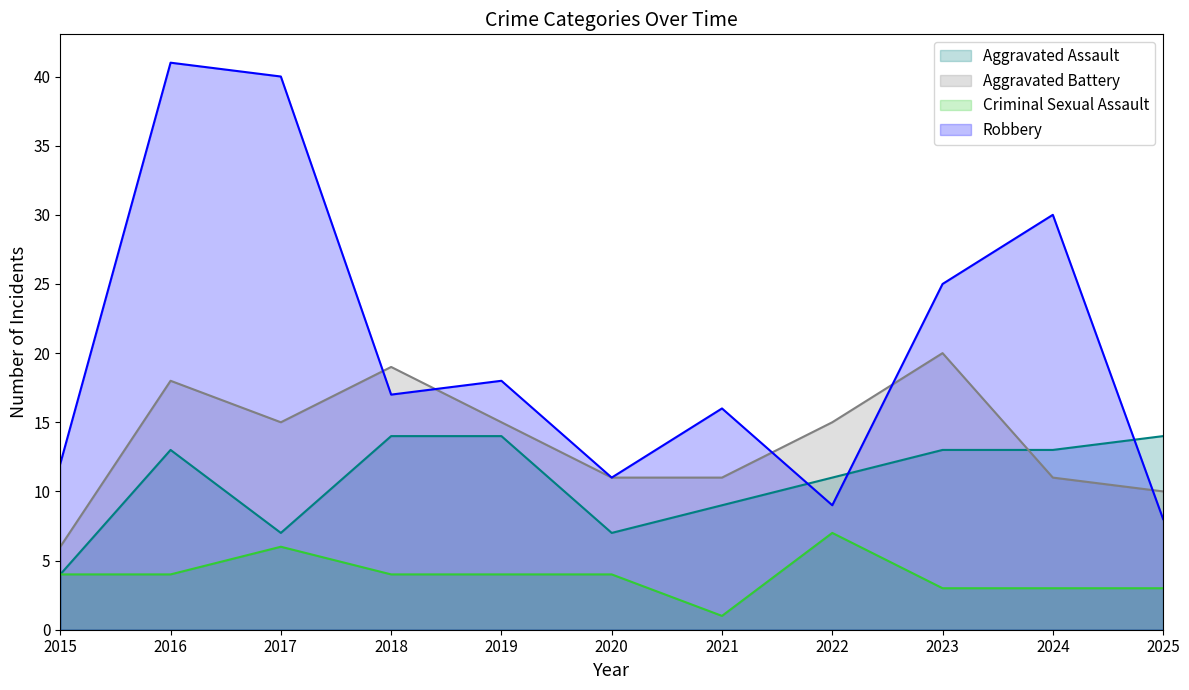

Which series ends up on top after the final intersection of Aggravated Battery and Robbery?

Aggravated Battery